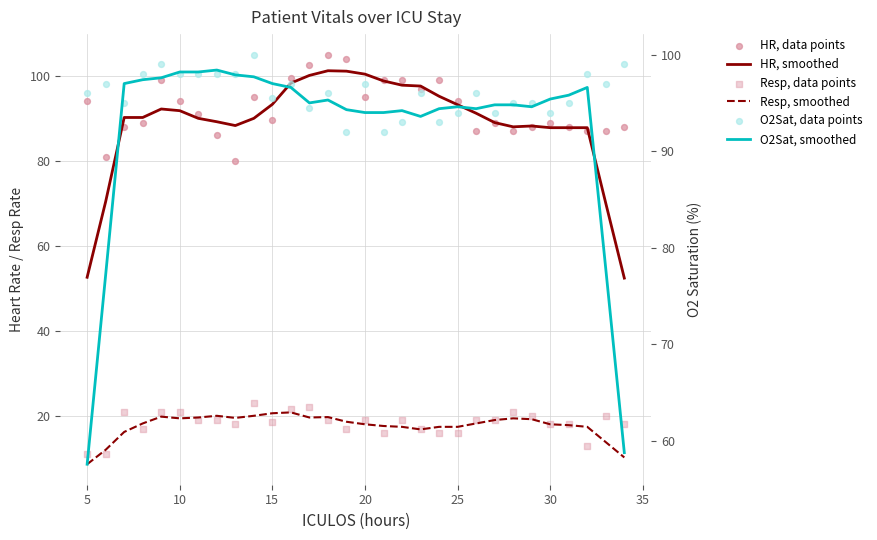

Which series has the widest spread of Y values?

HR, smoothed